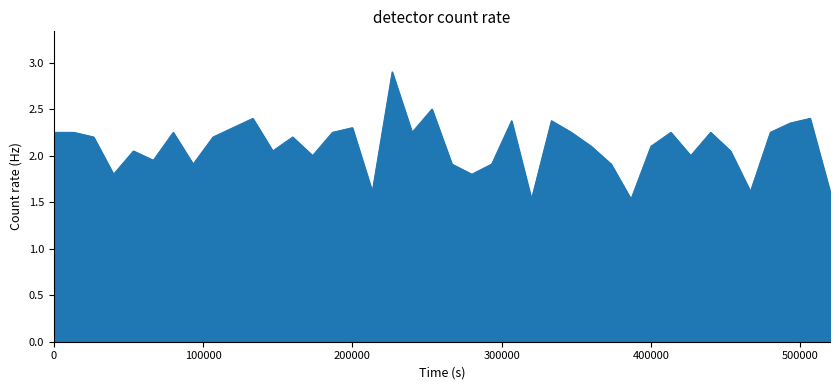

What is the difference between the maximum and minimum values?

1.4